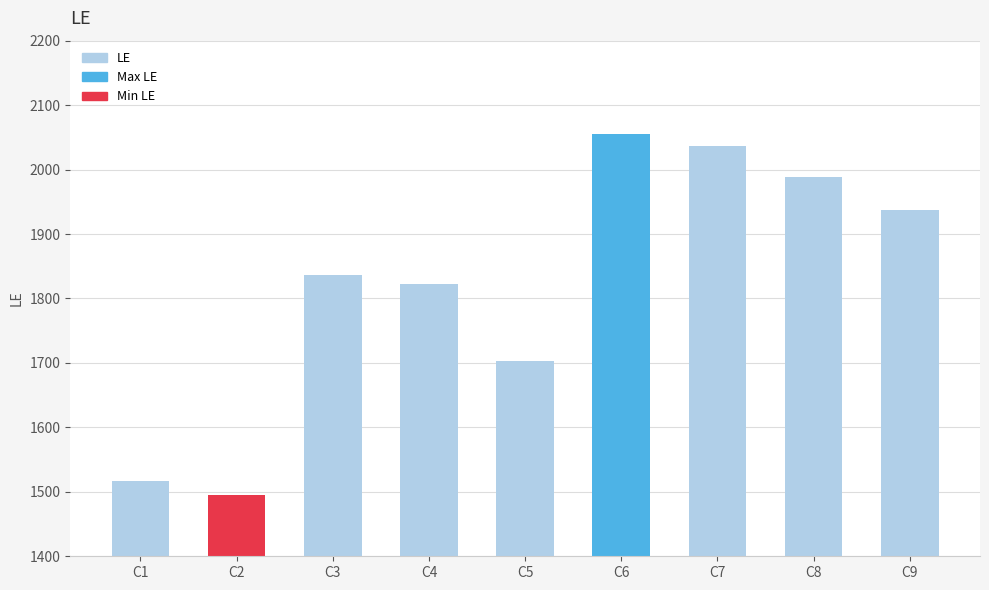

What is the smallest value displayed?

1495